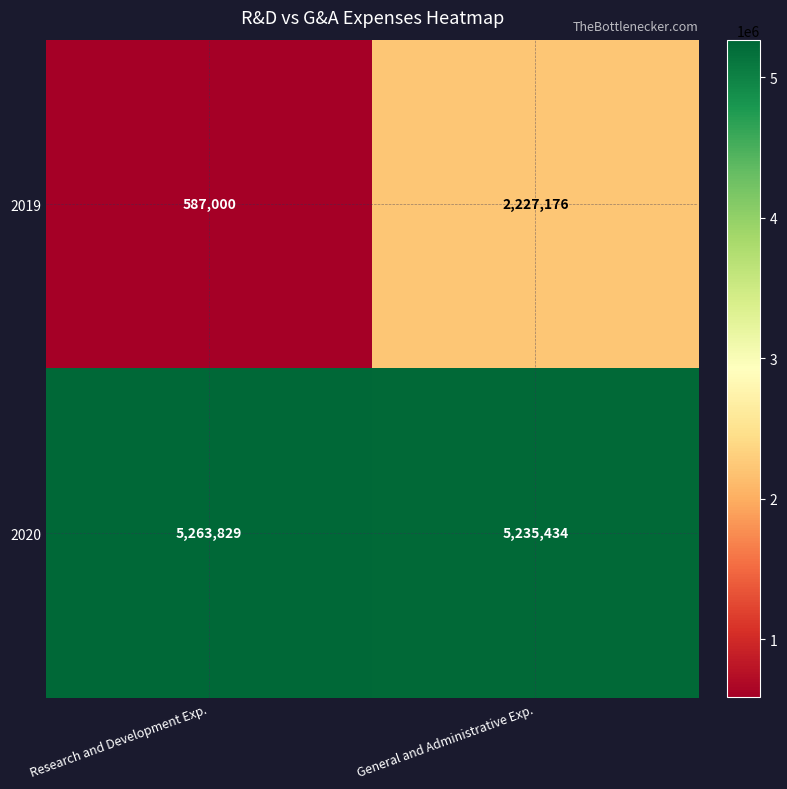

What is the greatest value displayed?

5263829